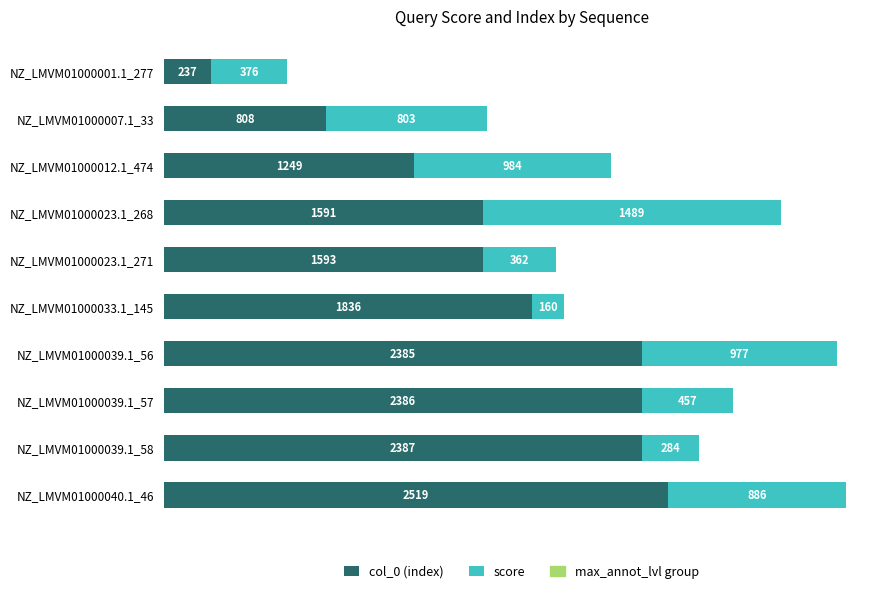

At which category is the sum across all series the highest?

NZ_LMVM01000040.1_46